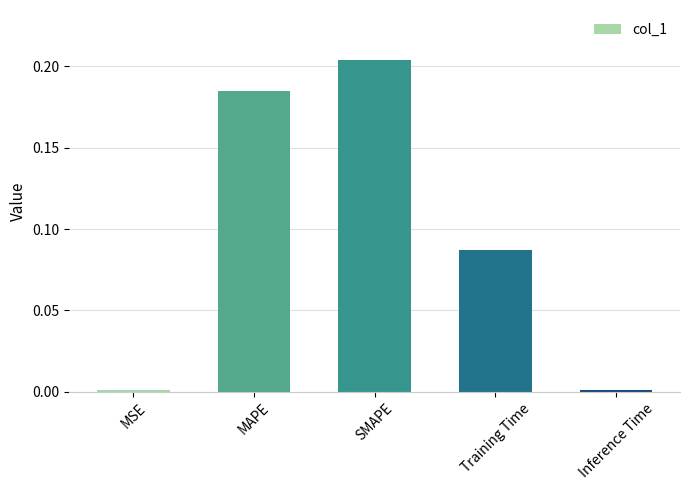

At which category does the chart reach its peak across all series?

SMAPE